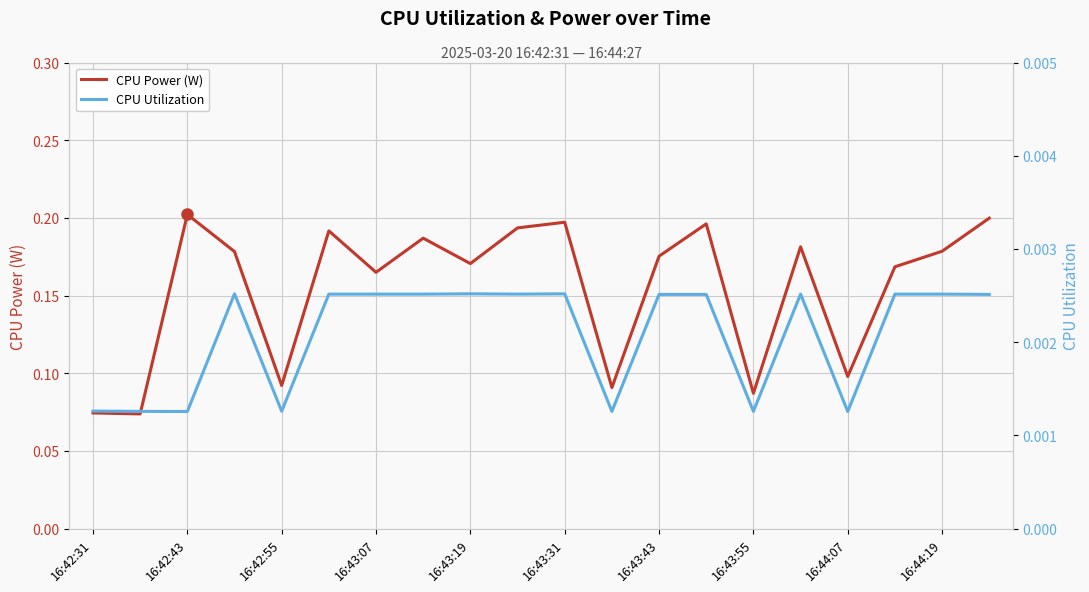

What is the average value of the CPU Power (W) series?

0.2